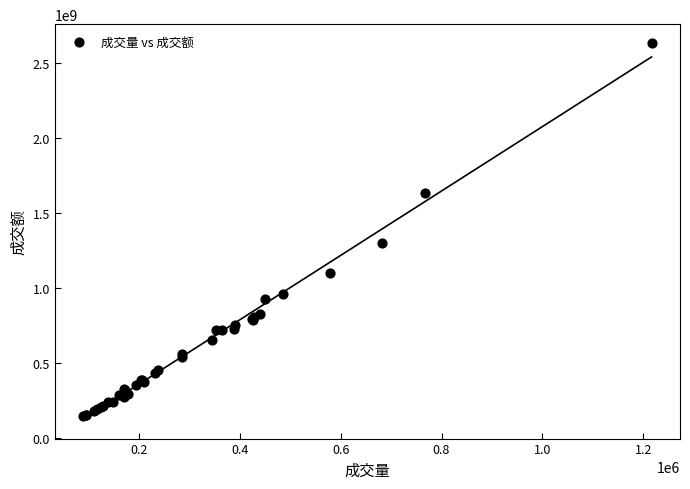

What Y value in the scatter plot is closest to 1389442899?

1297597040